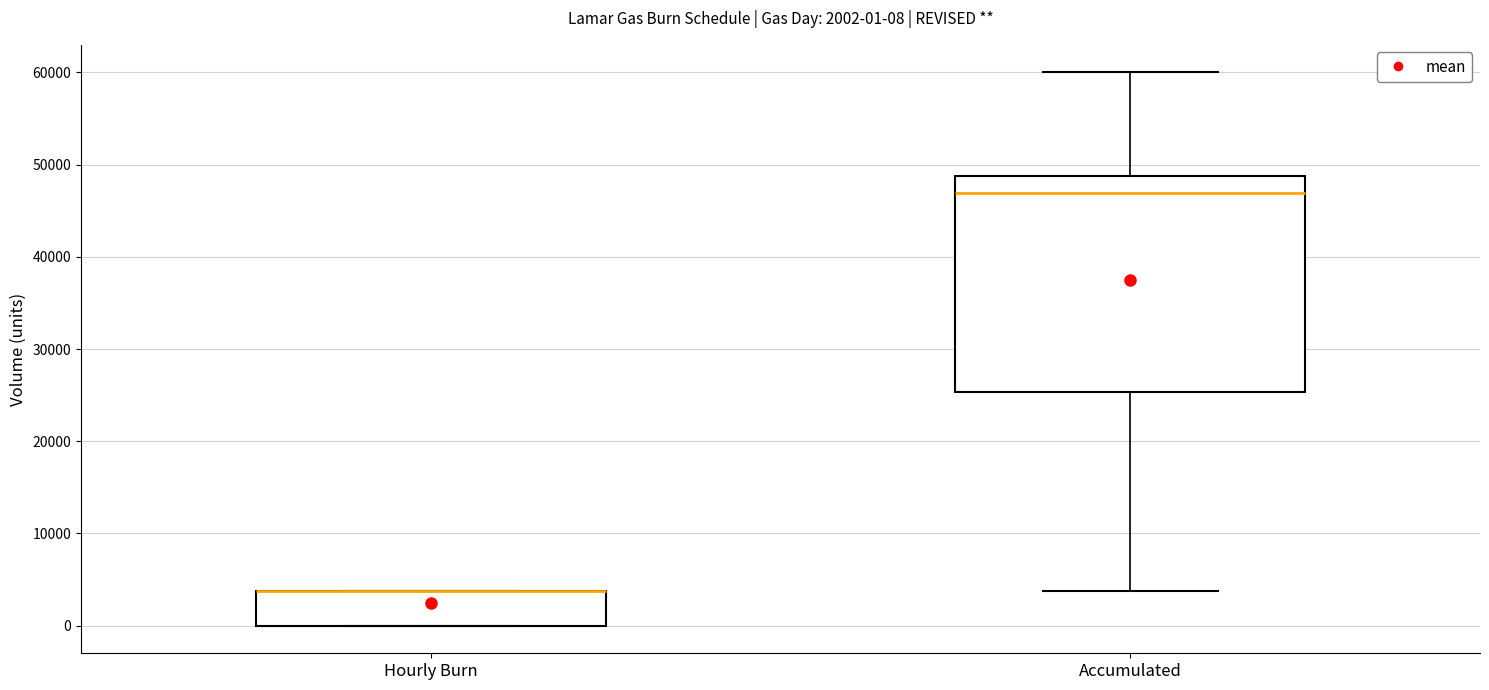

Which box is the tallest, from its lower edge to its upper edge?

Accumulated